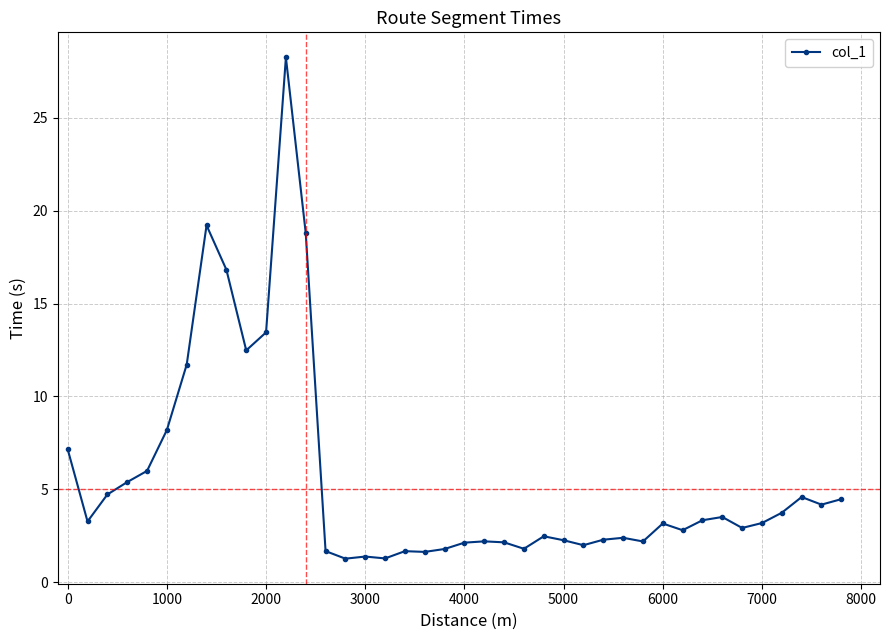

What is the minimum value shown in the chart?

1.3